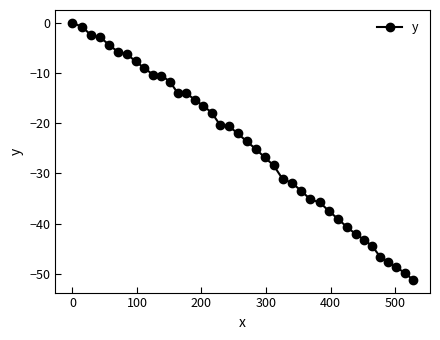

What is the smallest value displayed?

-51.2